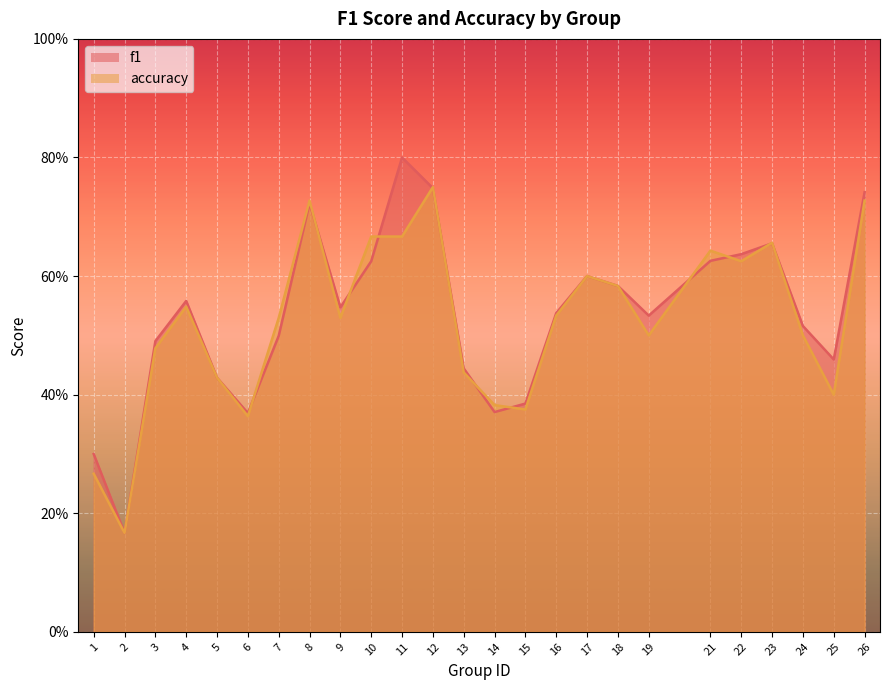

What is the total value across all series at 17?

1.2